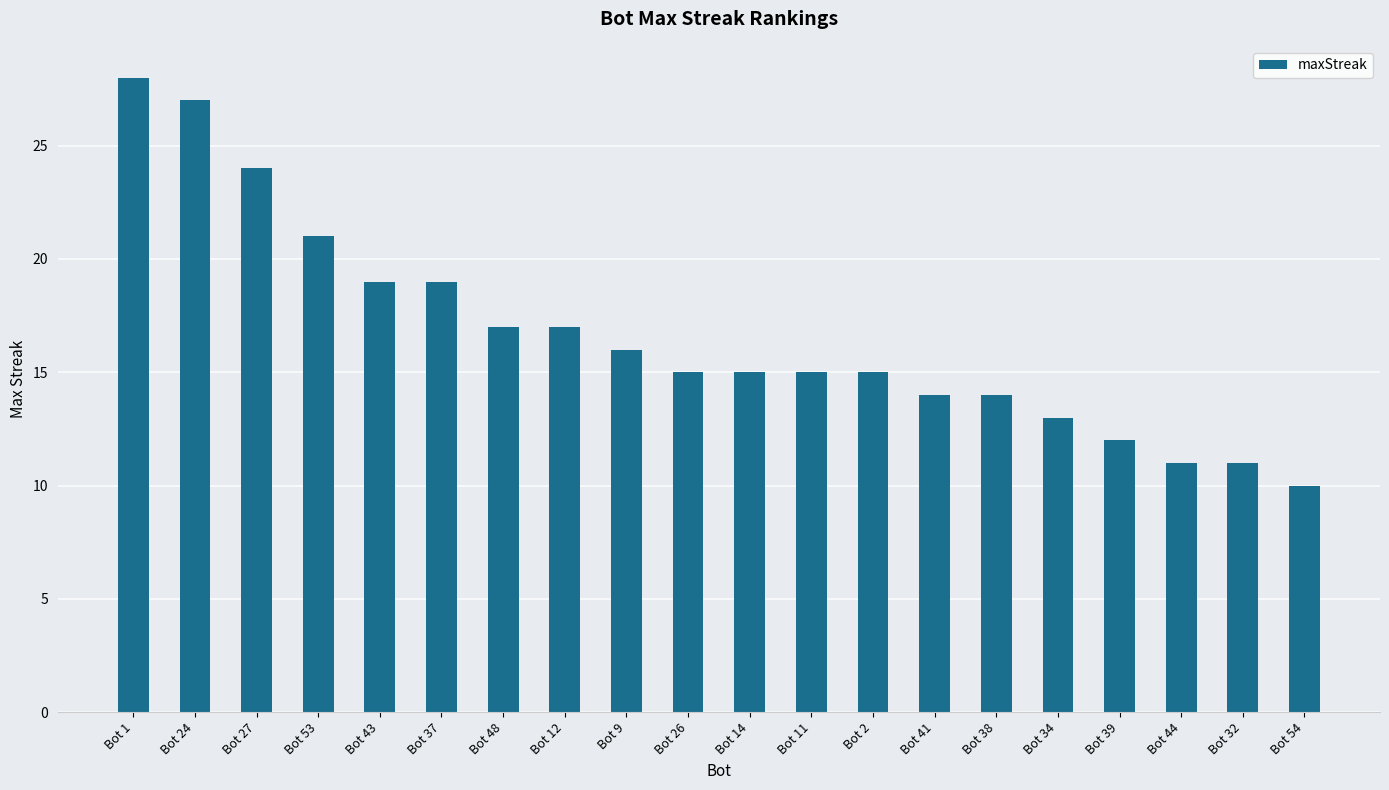

The value at Bot 53 is 21. True or false?

True